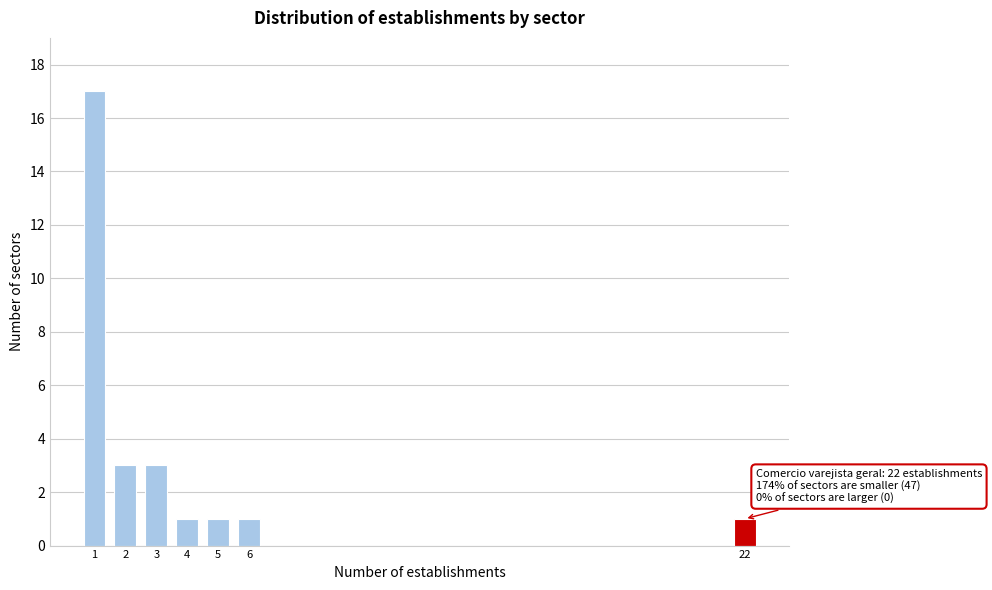

Reading left to right, transcribe all the data shown in this chart.

17	3	3	1	1	1	1